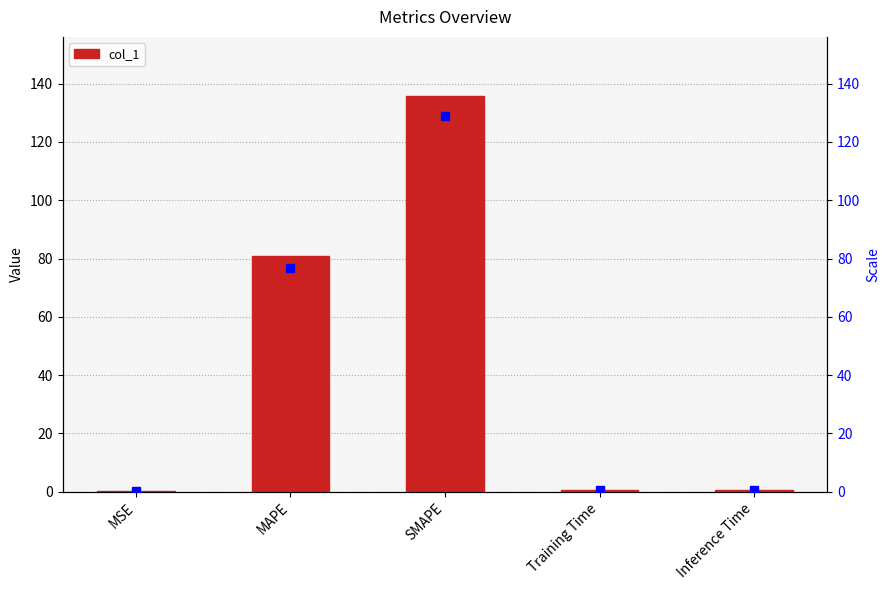

The value at SMAPE is 64.8. True or false?

False